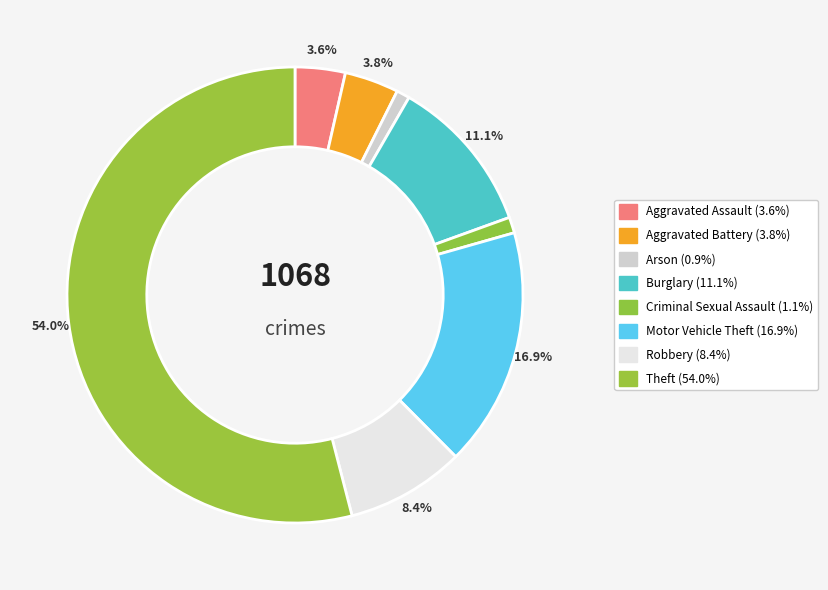

What is the total percentage of Burglary and Criminal Sexual Assault?

12.3%